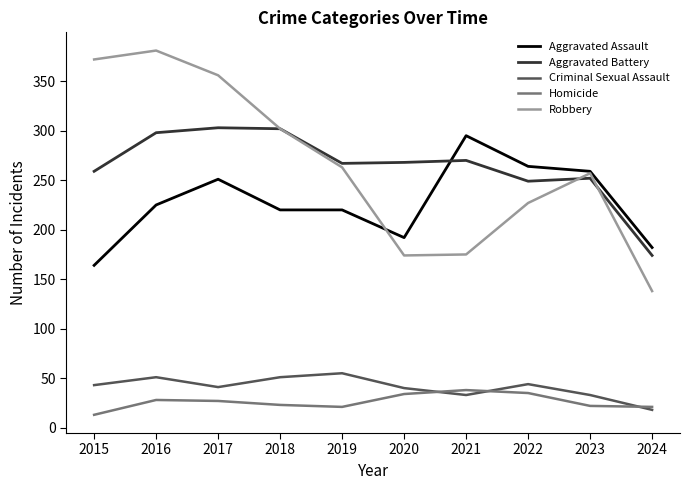

The value of Criminal Sexual Assault at 2017 is 17. True or false?

False